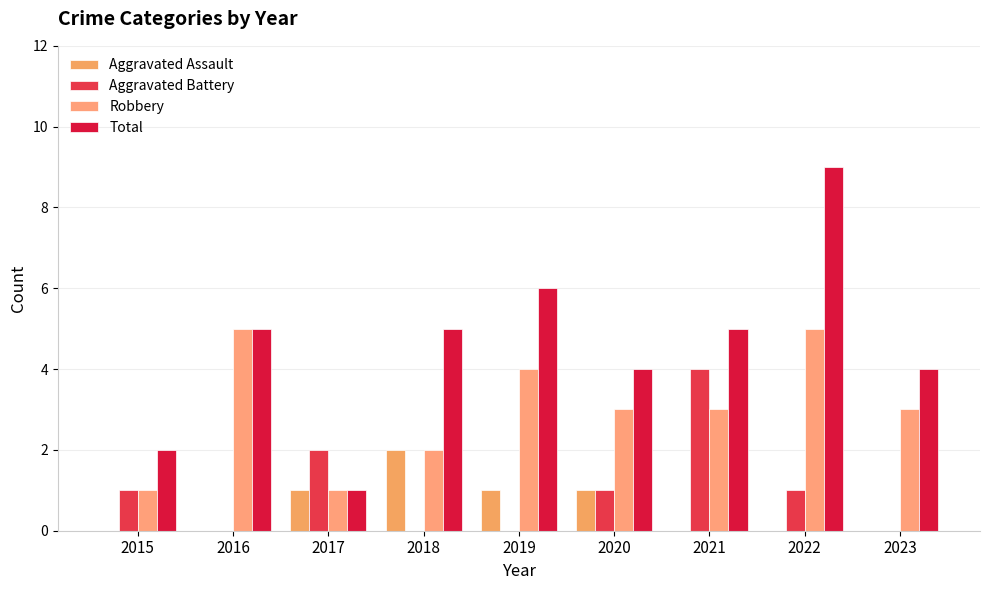

The value of Aggravated Battery at 2016 is 0. True or false?

True